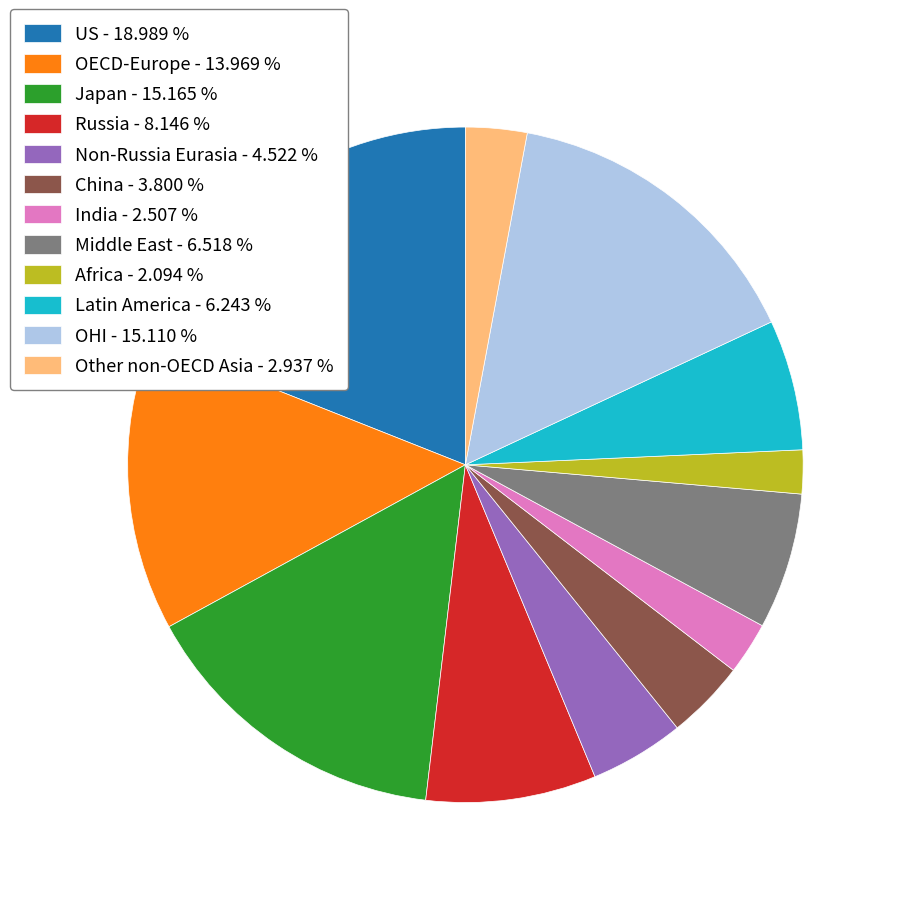

How many segments does this pie chart have?

12